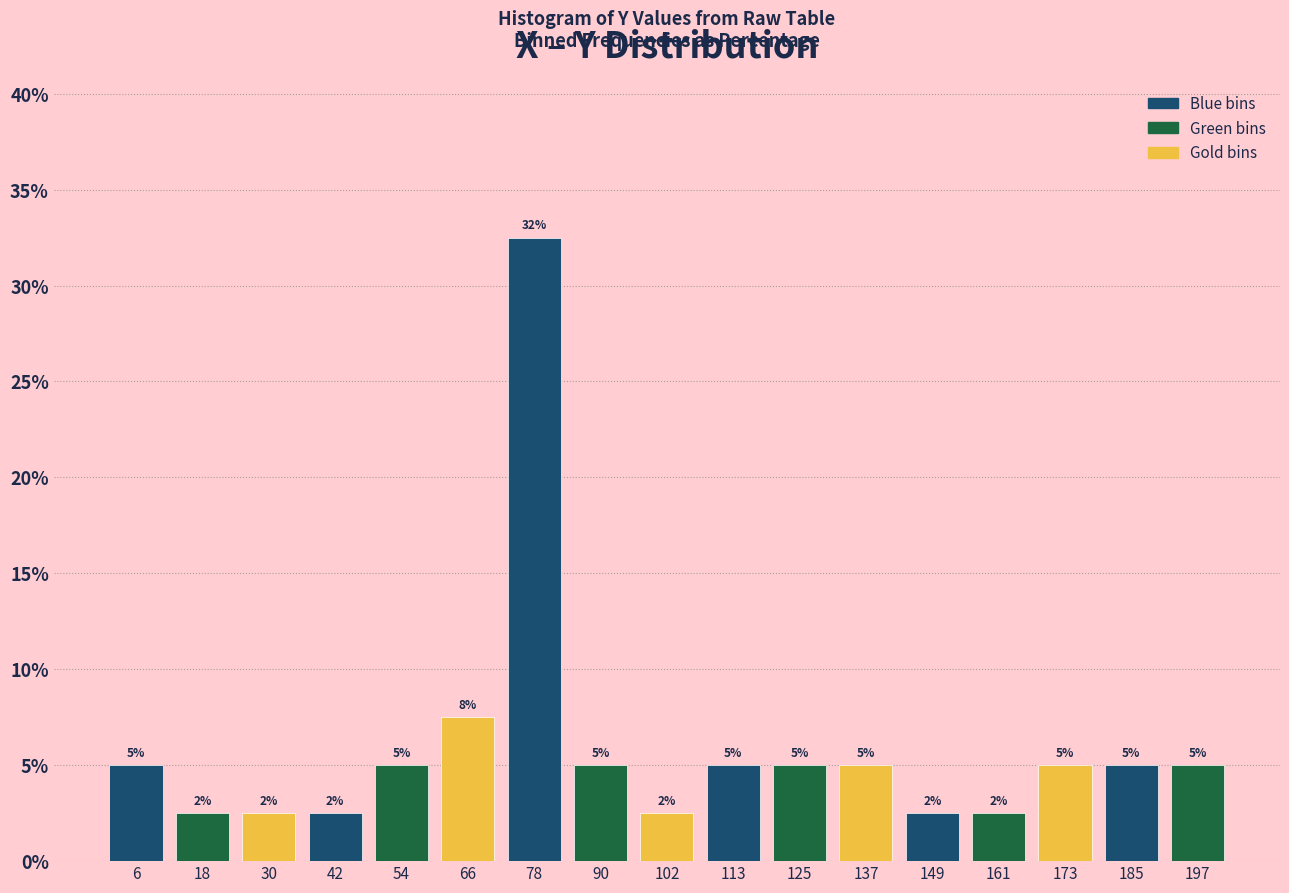

Which range on the x-axis has the tallest bar?

72 to 84